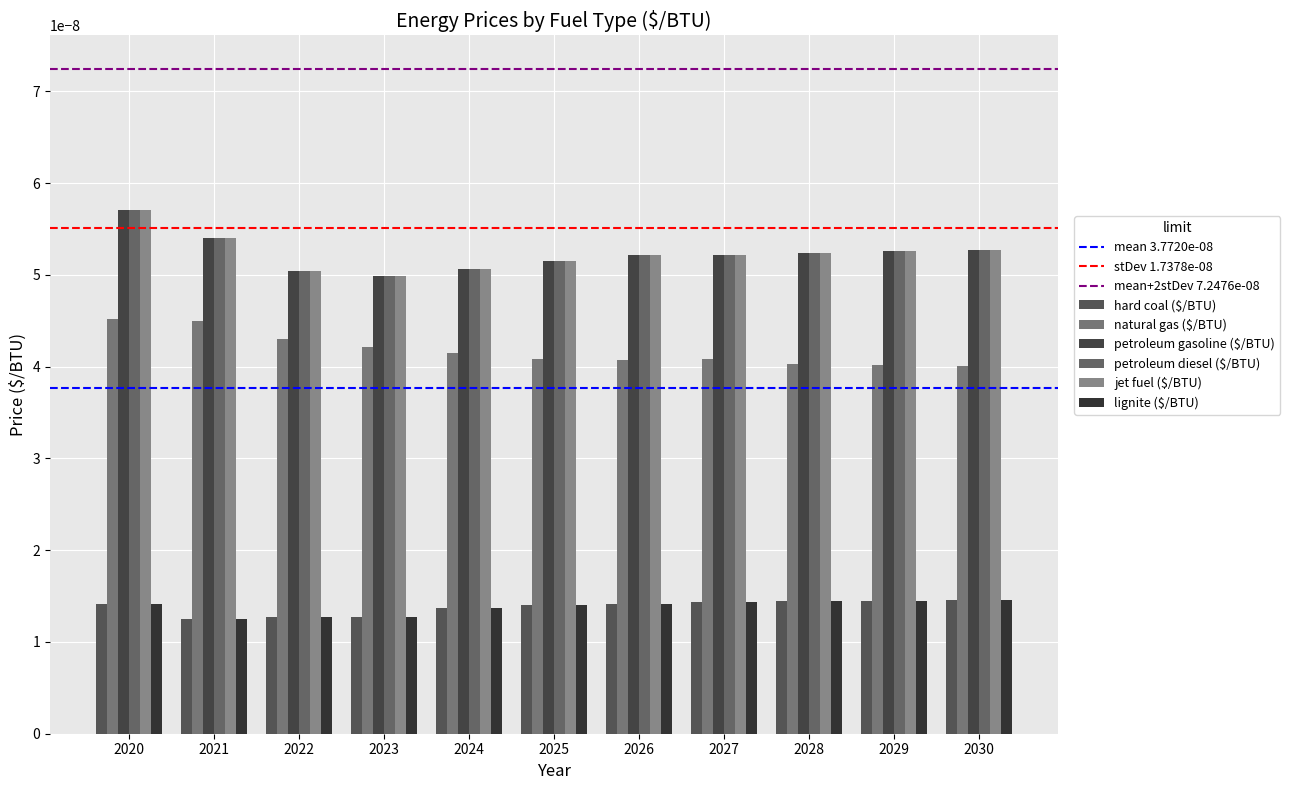

Is it true that lignite ($/BTU) equals 0.0 at 2022?

True